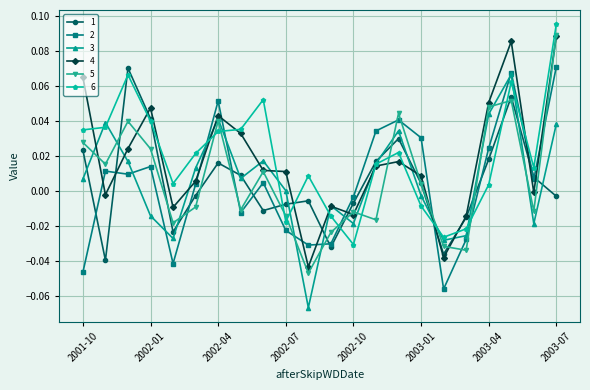

How many interior local peaks does the 1 series have?

5